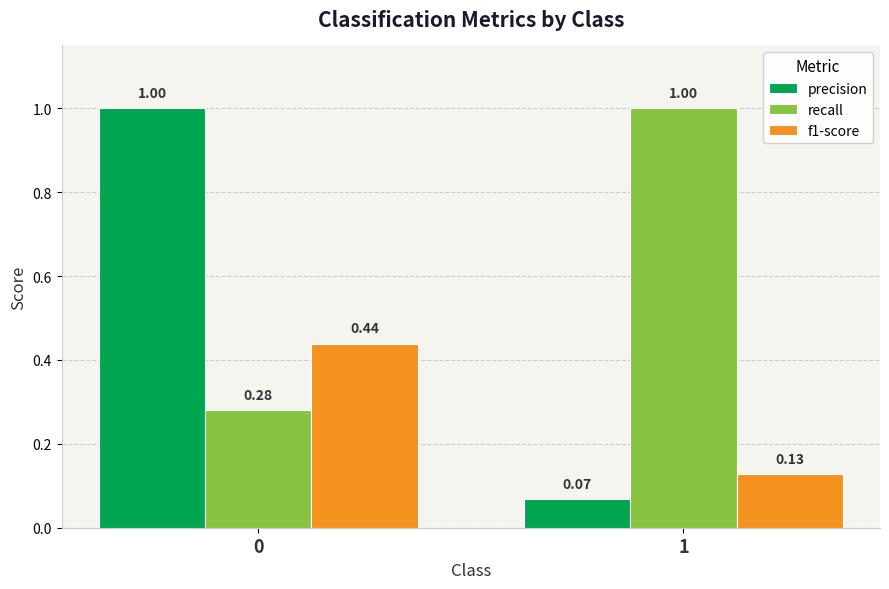

At 0, list the series in order from largest to smallest.

precision, f1-score, recall